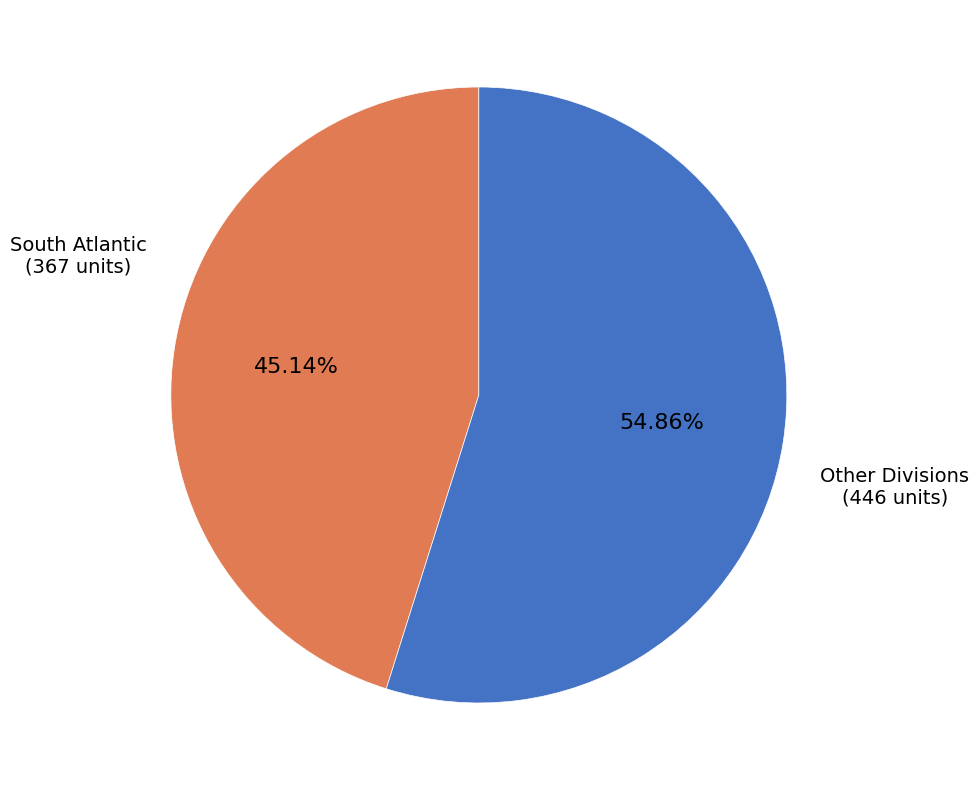

Is there a majority slice in this chart?

Yes